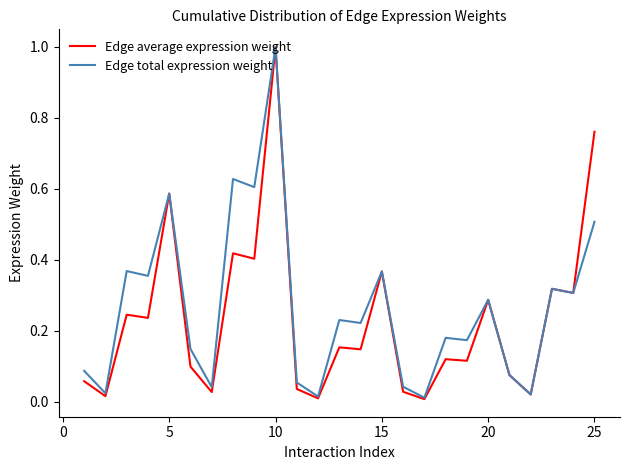

Which series has the largest range (max minus min)?

Edge average expression weight